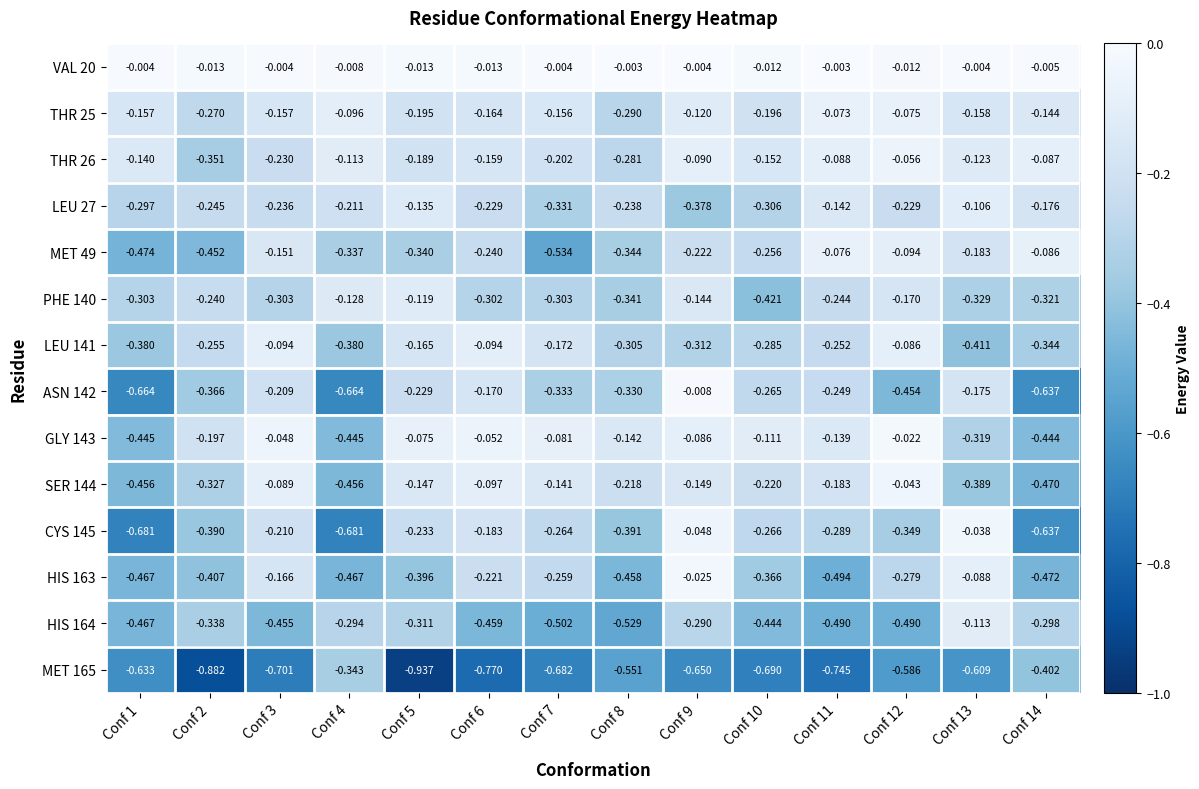

Is the value of ASN 142 at Conf 13 greater than the value of HIS 164 at Conf 6?

Yes